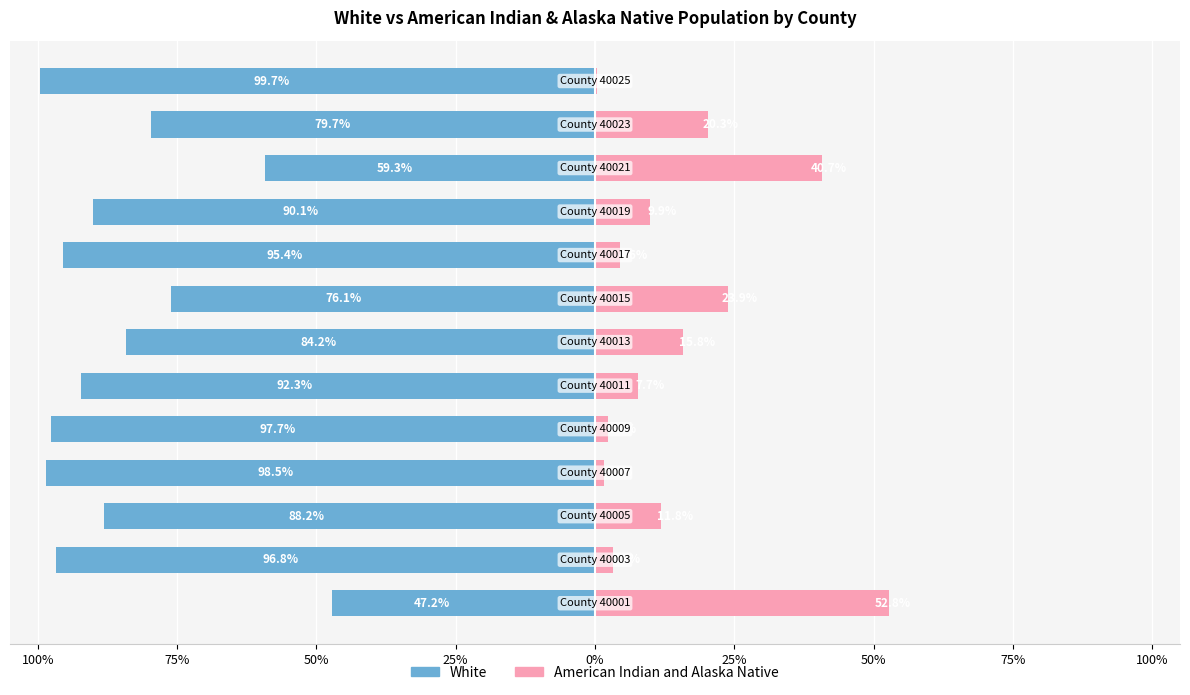

What is the average value of the White series?

-85.0